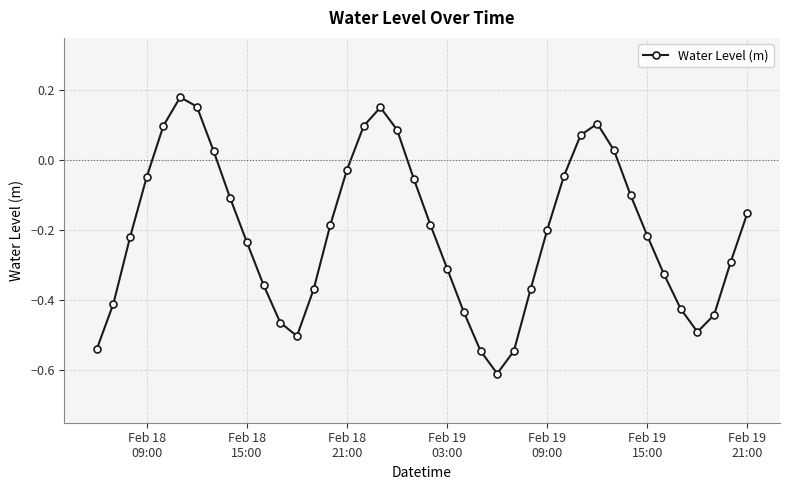

What is the minimum value shown in the chart?

-0.6